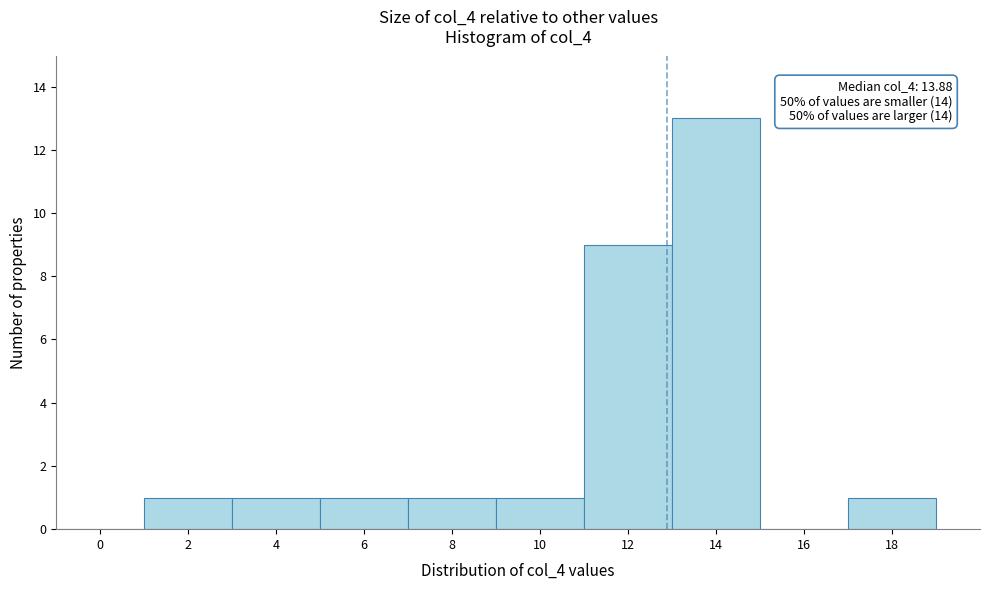

Reading left to right, transcribe all the data shown in this chart.

0=0	2=1	4=1	6=1	8=1	10=1	12=9	14=13	16=0	18=1